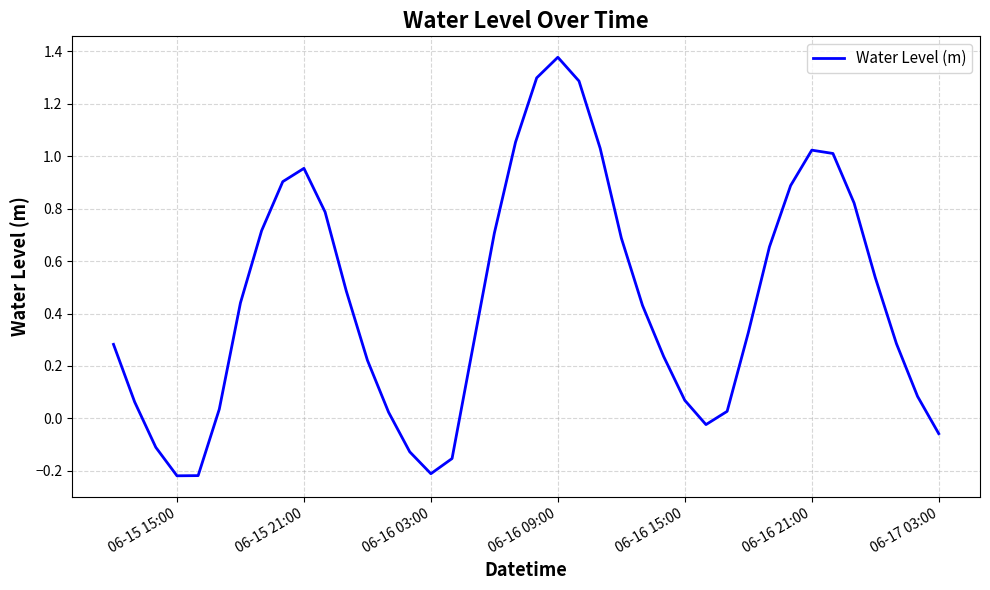

What is the difference between the maximum and minimum values?

1.6